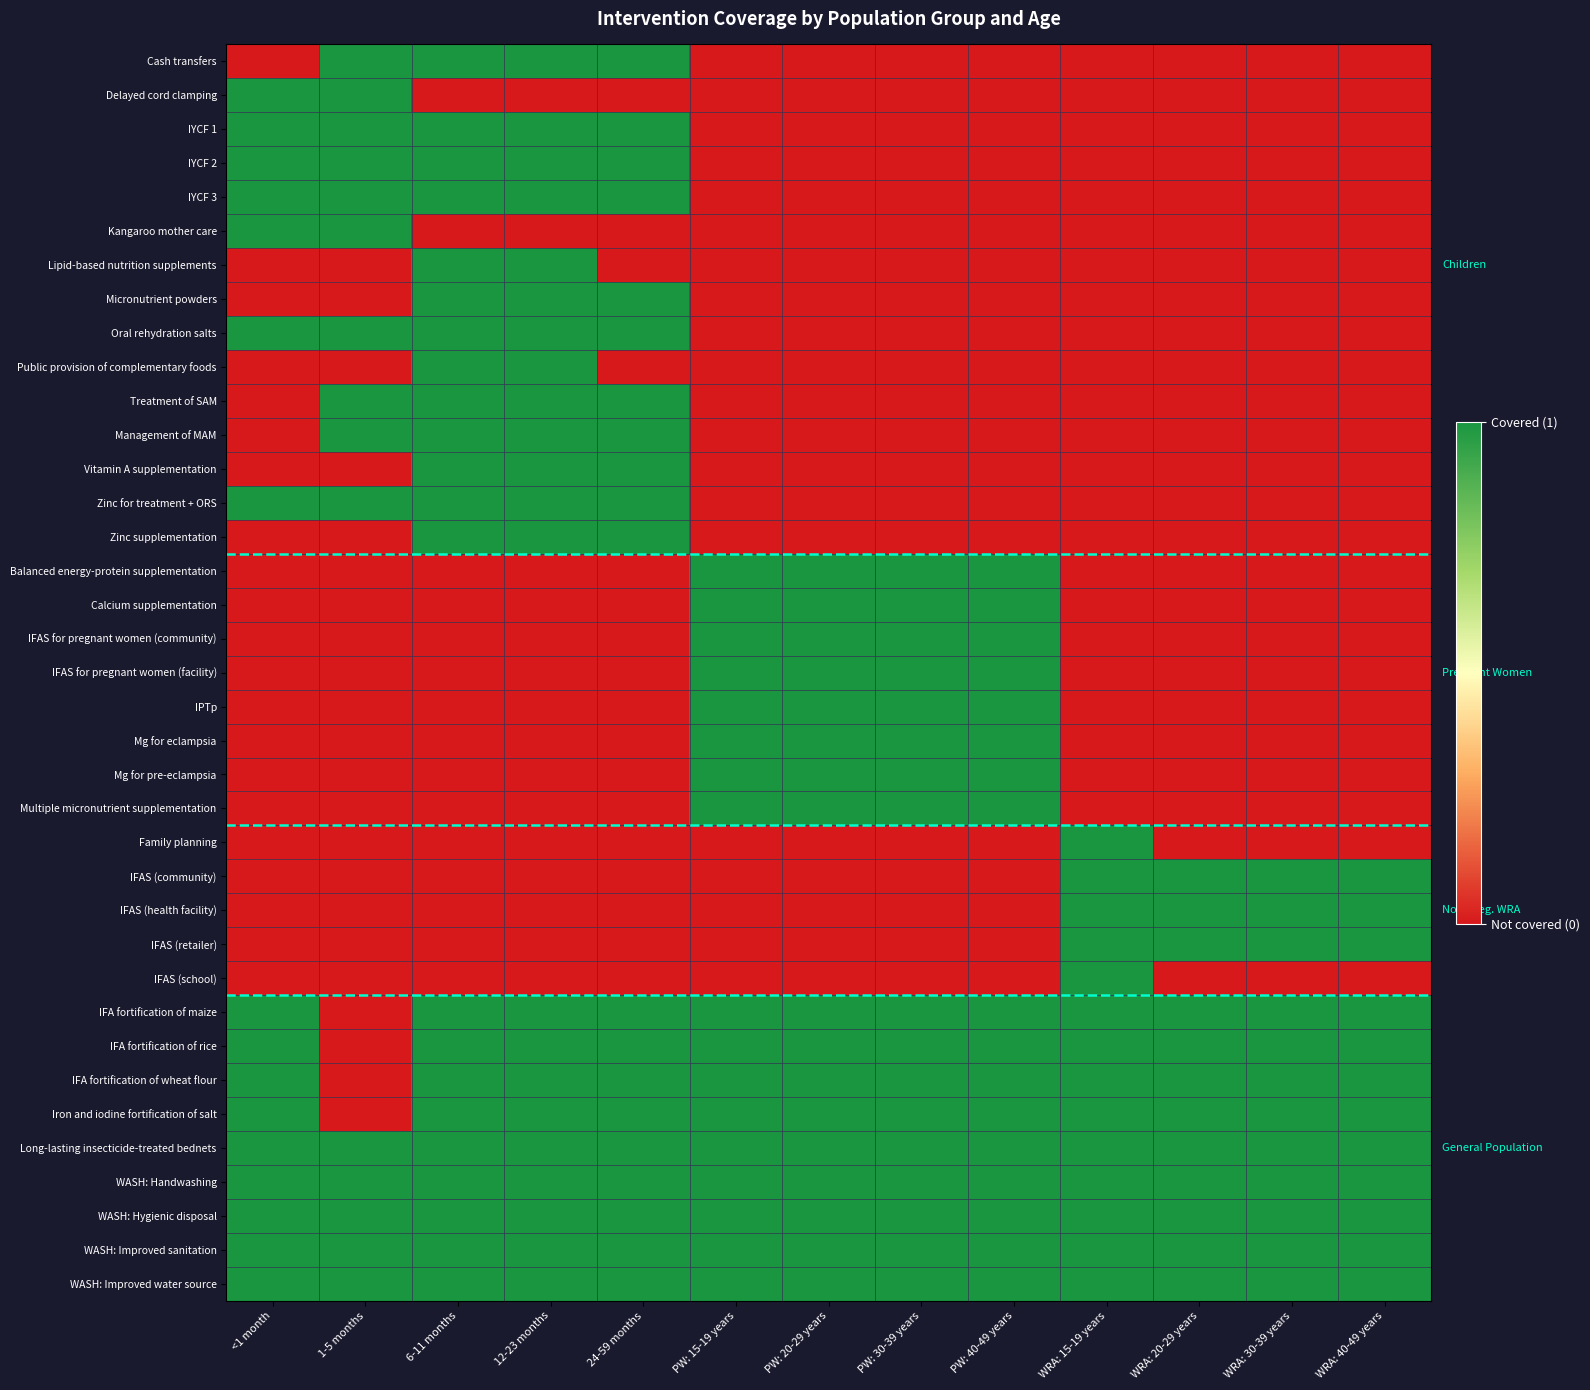

Reading right to left, transcribe all the data shown in this chart.

Cash transfers: WRA: 40-49 years=0	WRA: 30-39 years=0	WRA: 20-29 years=0	WRA: 15-19 years=0	PW: 40-49 years=0	PW: 30-39 years=0	PW: 20-29 years=0	PW: 15-19 years=0	24-59 months=1	12-23 months=1	6-11 months=1	1-5 months=1	<1 month=0
Delayed cord clamping: WRA: 40-49 years=0	WRA: 30-39 years=0	WRA: 20-29 years=0	WRA: 15-19 years=0	PW: 40-49 years=0	PW: 30-39 years=0	PW: 20-29 years=0	PW: 15-19 years=0	24-59 months=0	12-23 months=0	6-11 months=0	1-5 months=1	<1 month=1
IYCF 1: WRA: 40-49 years=0	WRA: 30-39 years=0	WRA: 20-29 years=0	WRA: 15-19 years=0	PW: 40-49 years=0	PW: 30-39 years=0	PW: 20-29 years=0	PW: 15-19 years=0	24-59 months=1	12-23 months=1	6-11 months=1	1-5 months=1	<1 month=1
IYCF 2: WRA: 40-49 years=0	WRA: 30-39 years=0	WRA: 20-29 years=0	WRA: 15-19 years=0	PW: 40-49 years=0	PW: 30-39 years=0	PW: 20-29 years=0	PW: 15-19 years=0	24-59 months=1	12-23 months=1	6-11 months=1	1-5 months=1	<1 month=1
IYCF 3: WRA: 40-49 years=0	WRA: 30-39 years=0	WRA: 20-29 years=0	WRA: 15-19 years=0	PW: 40-49 years=0	PW: 30-39 years=0	PW: 20-29 years=0	PW: 15-19 years=0	24-59 months=1	12-23 months=1	6-11 months=1	1-5 months=1	<1 month=1
Kangaroo mother care: WRA: 40-49 years=0	WRA: 30-39 years=0	WRA: 20-29 years=0	WRA: 15-19 years=0	PW: 40-49 years=0	PW: 30-39 years=0	PW: 20-29 years=0	PW: 15-19 years=0	24-59 months=0	12-23 months=0	6-11 months=0	1-5 months=1	<1 month=1
Lipid-based nutrition supplements: WRA: 40-49 years=0	WRA: 30-39 years=0	WRA: 20-29 years=0	WRA: 15-19 years=0	PW: 40-49 years=0	PW: 30-39 years=0	PW: 20-29 years=0	PW: 15-19 years=0	24-59 months=0	12-23 months=1	6-11 months=1	1-5 months=0	<1 month=0
Micronutrient powders: WRA: 40-49 years=0	WRA: 30-39 years=0	WRA: 20-29 years=0	WRA: 15-19 years=0	PW: 40-49 years=0	PW: 30-39 years=0	PW: 20-29 years=0	PW: 15-19 years=0	24-59 months=1	12-23 months=1	6-11 months=1	1-5 months=0	<1 month=0
Oral rehydration salts: WRA: 40-49 years=0	WRA: 30-39 years=0	WRA: 20-29 years=0	WRA: 15-19 years=0	PW: 40-49 years=0	PW: 30-39 years=0	PW: 20-29 years=0	PW: 15-19 years=0	24-59 months=1	12-23 months=1	6-11 months=1	1-5 months=1	<1 month=1
Public provision of complementary foods: WRA: 40-49 years=0	WRA: 30-39 years=0	WRA: 20-29 years=0	WRA: 15-19 years=0	PW: 40-49 years=0	PW: 30-39 years=0	PW: 20-29 years=0	PW: 15-19 years=0	24-59 months=0	12-23 months=1	6-11 months=1	1-5 months=0	<1 month=0
Treatment of SAM: WRA: 40-49 years=0	WRA: 30-39 years=0	WRA: 20-29 years=0	WRA: 15-19 years=0	PW: 40-49 years=0	PW: 30-39 years=0	PW: 20-29 years=0	PW: 15-19 years=0	24-59 months=1	12-23 months=1	6-11 months=1	1-5 months=1	<1 month=0
Management of MAM: WRA: 40-49 years=0	WRA: 30-39 years=0	WRA: 20-29 years=0	WRA: 15-19 years=0	PW: 40-49 years=0	PW: 30-39 years=0	PW: 20-29 years=0	PW: 15-19 years=0	24-59 months=1	12-23 months=1	6-11 months=1	1-5 months=1	<1 month=0
Vitamin A supplementation: WRA: 40-49 years=0	WRA: 30-39 years=0	WRA: 20-29 years=0	WRA: 15-19 years=0	PW: 40-49 years=0	PW: 30-39 years=0	PW: 20-29 years=0	PW: 15-19 years=0	24-59 months=1	12-23 months=1	6-11 months=1	1-5 months=0	<1 month=0
Zinc for treatment + ORS: WRA: 40-49 years=0	WRA: 30-39 years=0	WRA: 20-29 years=0	WRA: 15-19 years=0	PW: 40-49 years=0	PW: 30-39 years=0	PW: 20-29 years=0	PW: 15-19 years=0	24-59 months=1	12-23 months=1	6-11 months=1	1-5 months=1	<1 month=1
Zinc supplementation: WRA: 40-49 years=0	WRA: 30-39 years=0	WRA: 20-29 years=0	WRA: 15-19 years=0	PW: 40-49 years=0	PW: 30-39 years=0	PW: 20-29 years=0	PW: 15-19 years=0	24-59 months=1	12-23 months=1	6-11 months=1	1-5 months=0	<1 month=0
Balanced energy-protein supplementation: WRA: 40-49 years=0	WRA: 30-39 years=0	WRA: 20-29 years=0	WRA: 15-19 years=0	PW: 40-49 years=1	PW: 30-39 years=1	PW: 20-29 years=1	PW: 15-19 years=1	24-59 months=0	12-23 months=0	6-11 months=0	1-5 months=0	<1 month=0
Calcium supplementation: WRA: 40-49 years=0	WRA: 30-39 years=0	WRA: 20-29 years=0	WRA: 15-19 years=0	PW: 40-49 years=1	PW: 30-39 years=1	PW: 20-29 years=1	PW: 15-19 years=1	24-59 months=0	12-23 months=0	6-11 months=0	1-5 months=0	<1 month=0
IFAS for pregnant women (community): WRA: 40-49 years=0	WRA: 30-39 years=0	WRA: 20-29 years=0	WRA: 15-19 years=0	PW: 40-49 years=1	PW: 30-39 years=1	PW: 20-29 years=1	PW: 15-19 years=1	24-59 months=0	12-23 months=0	6-11 months=0	1-5 months=0	<1 month=0
IFAS for pregnant women (facility): WRA: 40-49 years=0	WRA: 30-39 years=0	WRA: 20-29 years=0	WRA: 15-19 years=0	PW: 40-49 years=1	PW: 30-39 years=1	PW: 20-29 years=1	PW: 15-19 years=1	24-59 months=0	12-23 months=0	6-11 months=0	1-5 months=0	<1 month=0
IPTp: WRA: 40-49 years=0	WRA: 30-39 years=0	WRA: 20-29 years=0	WRA: 15-19 years=0	PW: 40-49 years=1	PW: 30-39 years=1	PW: 20-29 years=1	PW: 15-19 years=1	24-59 months=0	12-23 months=0	6-11 months=0	1-5 months=0	<1 month=0
Mg for eclampsia: WRA: 40-49 years=0	WRA: 30-39 years=0	WRA: 20-29 years=0	WRA: 15-19 years=0	PW: 40-49 years=1	PW: 30-39 years=1	PW: 20-29 years=1	PW: 15-19 years=1	24-59 months=0	12-23 months=0	6-11 months=0	1-5 months=0	<1 month=0
Mg for pre-eclampsia: WRA: 40-49 years=0	WRA: 30-39 years=0	WRA: 20-29 years=0	WRA: 15-19 years=0	PW: 40-49 years=1	PW: 30-39 years=1	PW: 20-29 years=1	PW: 15-19 years=1	24-59 months=0	12-23 months=0	6-11 months=0	1-5 months=0	<1 month=0
Multiple micronutrient supplementation: WRA: 40-49 years=0	WRA: 30-39 years=0	WRA: 20-29 years=0	WRA: 15-19 years=0	PW: 40-49 years=1	PW: 30-39 years=1	PW: 20-29 years=1	PW: 15-19 years=1	24-59 months=0	12-23 months=0	6-11 months=0	1-5 months=0	<1 month=0
Family planning: WRA: 40-49 years=0	WRA: 30-39 years=0	WRA: 20-29 years=0	WRA: 15-19 years=1	PW: 40-49 years=0	PW: 30-39 years=0	PW: 20-29 years=0	PW: 15-19 years=0	24-59 months=0	12-23 months=0	6-11 months=0	1-5 months=0	<1 month=0
IFAS (community): WRA: 40-49 years=1	WRA: 30-39 years=1	WRA: 20-29 years=1	WRA: 15-19 years=1	PW: 40-49 years=0	PW: 30-39 years=0	PW: 20-29 years=0	PW: 15-19 years=0	24-59 months=0	12-23 months=0	6-11 months=0	1-5 months=0	<1 month=0
IFAS (health facility): WRA: 40-49 years=1	WRA: 30-39 years=1	WRA: 20-29 years=1	WRA: 15-19 years=1	PW: 40-49 years=0	PW: 30-39 years=0	PW: 20-29 years=0	PW: 15-19 years=0	24-59 months=0	12-23 months=0	6-11 months=0	1-5 months=0	<1 month=0
IFAS (retailer): WRA: 40-49 years=1	WRA: 30-39 years=1	WRA: 20-29 years=1	WRA: 15-19 years=1	PW: 40-49 years=0	PW: 30-39 years=0	PW: 20-29 years=0	PW: 15-19 years=0	24-59 months=0	12-23 months=0	6-11 months=0	1-5 months=0	<1 month=0
IFAS (school): WRA: 40-49 years=0	WRA: 30-39 years=0	WRA: 20-29 years=0	WRA: 15-19 years=1	PW: 40-49 years=0	PW: 30-39 years=0	PW: 20-29 years=0	PW: 15-19 years=0	24-59 months=0	12-23 months=0	6-11 months=0	1-5 months=0	<1 month=0
IFA fortification of maize: WRA: 40-49 years=1	WRA: 30-39 years=1	WRA: 20-29 years=1	WRA: 15-19 years=1	PW: 40-49 years=1	PW: 30-39 years=1	PW: 20-29 years=1	PW: 15-19 years=1	24-59 months=1	12-23 months=1	6-11 months=1	1-5 months=0	<1 month=1
IFA fortification of rice: WRA: 40-49 years=1	WRA: 30-39 years=1	WRA: 20-29 years=1	WRA: 15-19 years=1	PW: 40-49 years=1	PW: 30-39 years=1	PW: 20-29 years=1	PW: 15-19 years=1	24-59 months=1	12-23 months=1	6-11 months=1	1-5 months=0	<1 month=1
IFA fortification of wheat flour: WRA: 40-49 years=1	WRA: 30-39 years=1	WRA: 20-29 years=1	WRA: 15-19 years=1	PW: 40-49 years=1	PW: 30-39 years=1	PW: 20-29 years=1	PW: 15-19 years=1	24-59 months=1	12-23 months=1	6-11 months=1	1-5 months=0	<1 month=1
Iron and iodine fortification of salt: WRA: 40-49 years=1	WRA: 30-39 years=1	WRA: 20-29 years=1	WRA: 15-19 years=1	PW: 40-49 years=1	PW: 30-39 years=1	PW: 20-29 years=1	PW: 15-19 years=1	24-59 months=1	12-23 months=1	6-11 months=1	1-5 months=0	<1 month=1
Long-lasting insecticide-treated bednets: WRA: 40-49 years=1	WRA: 30-39 years=1	WRA: 20-29 years=1	WRA: 15-19 years=1	PW: 40-49 years=1	PW: 30-39 years=1	PW: 20-29 years=1	PW: 15-19 years=1	24-59 months=1	12-23 months=1	6-11 months=1	1-5 months=1	<1 month=1
WASH: Handwashing: WRA: 40-49 years=1	WRA: 30-39 years=1	WRA: 20-29 years=1	WRA: 15-19 years=1	PW: 40-49 years=1	PW: 30-39 years=1	PW: 20-29 years=1	PW: 15-19 years=1	24-59 months=1	12-23 months=1	6-11 months=1	1-5 months=1	<1 month=1
WASH: Hygienic disposal: WRA: 40-49 years=1	WRA: 30-39 years=1	WRA: 20-29 years=1	WRA: 15-19 years=1	PW: 40-49 years=1	PW: 30-39 years=1	PW: 20-29 years=1	PW: 15-19 years=1	24-59 months=1	12-23 months=1	6-11 months=1	1-5 months=1	<1 month=1
WASH: Improved sanitation: WRA: 40-49 years=1	WRA: 30-39 years=1	WRA: 20-29 years=1	WRA: 15-19 years=1	PW: 40-49 years=1	PW: 30-39 years=1	PW: 20-29 years=1	PW: 15-19 years=1	24-59 months=1	12-23 months=1	6-11 months=1	1-5 months=1	<1 month=1
WASH: Improved water source: WRA: 40-49 years=1	WRA: 30-39 years=1	WRA: 20-29 years=1	WRA: 15-19 years=1	PW: 40-49 years=1	PW: 30-39 years=1	PW: 20-29 years=1	PW: 15-19 years=1	24-59 months=1	12-23 months=1	6-11 months=1	1-5 months=1	<1 month=1